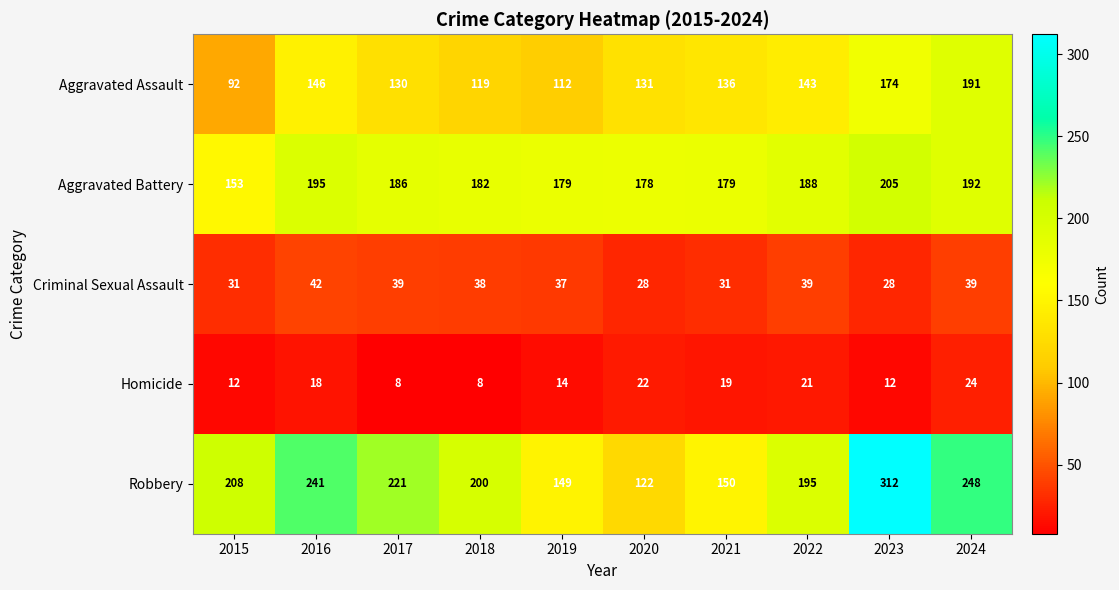

At which category is the sum across all series the highest?

2023